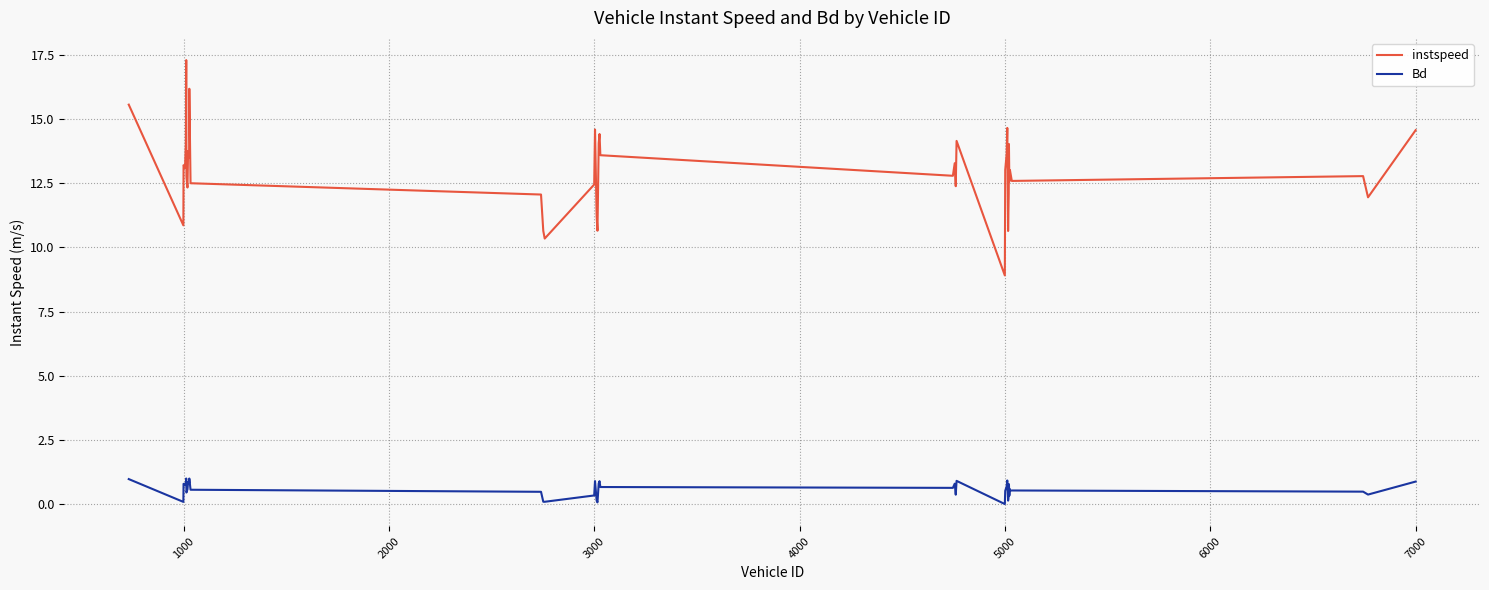

What is the minimum value for instspeed?

8.9